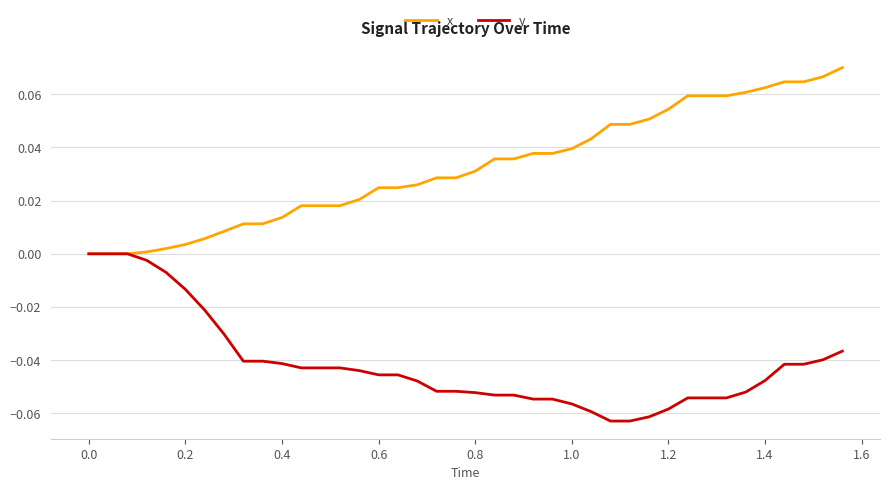

Which series has the largest total across all categories?

x